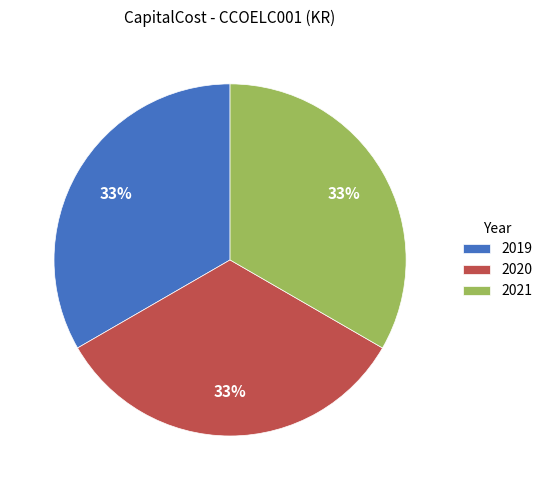

The 2021 slice represents 46% of the pie. True or false?

False